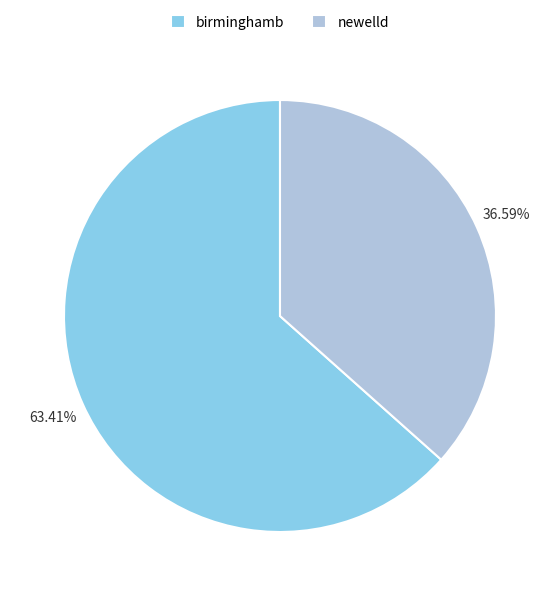

Approximately how many times larger is the value at newelld compared to birminghamb?

0.6